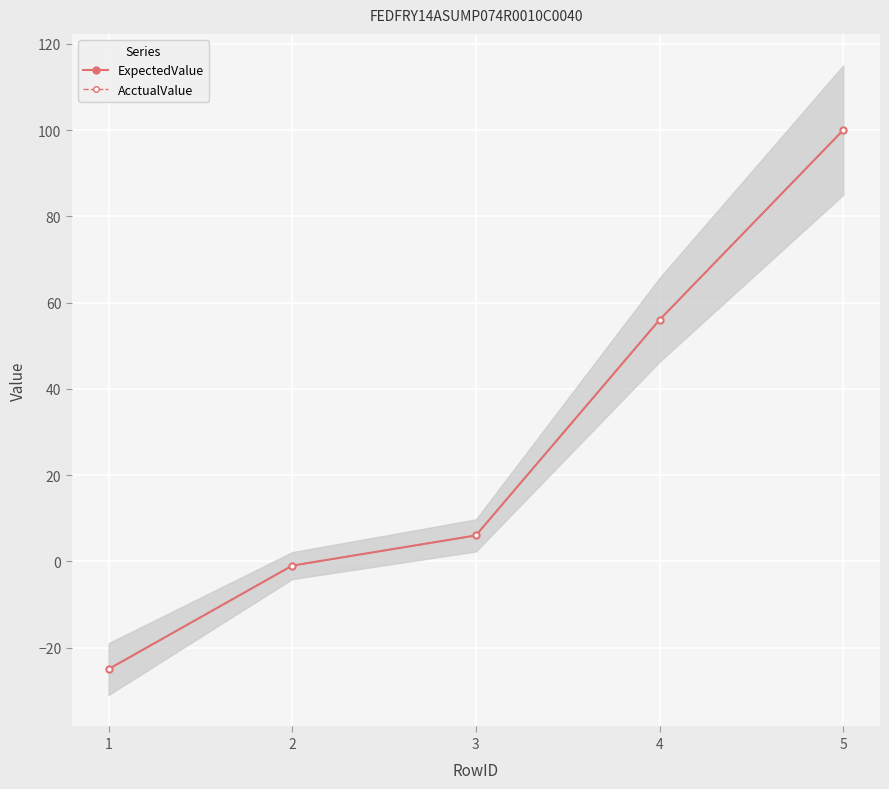

How many negative values does the ExpectedValue series have?

2